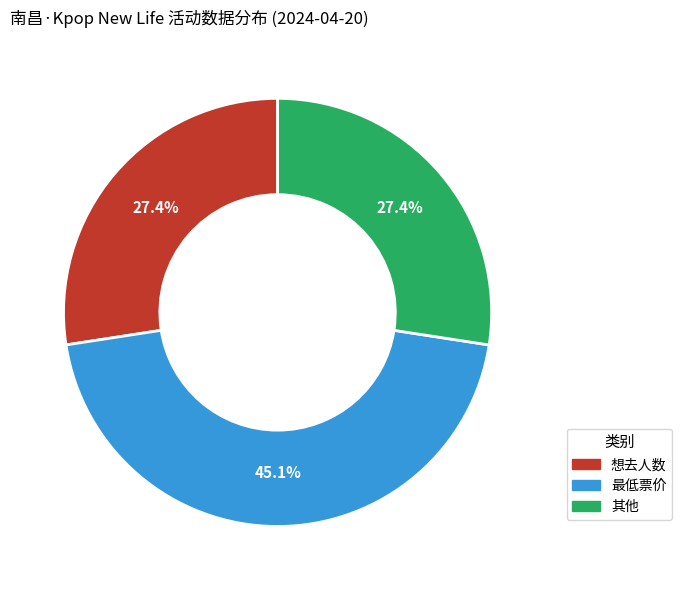

How many slices are in this pie chart?

3